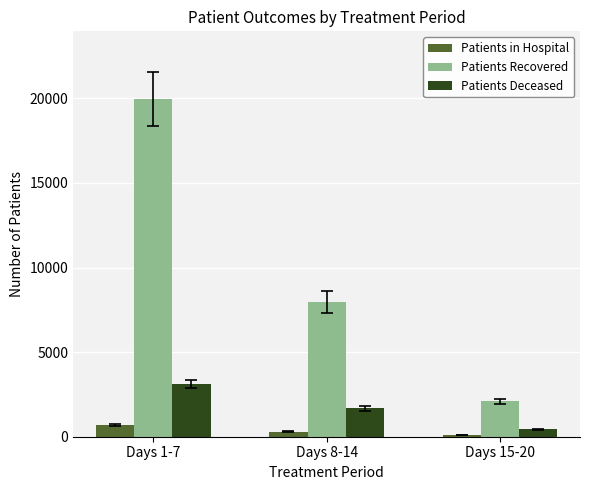

What is the difference between the maximum and minimum values in the Patients Recovered series?

17877